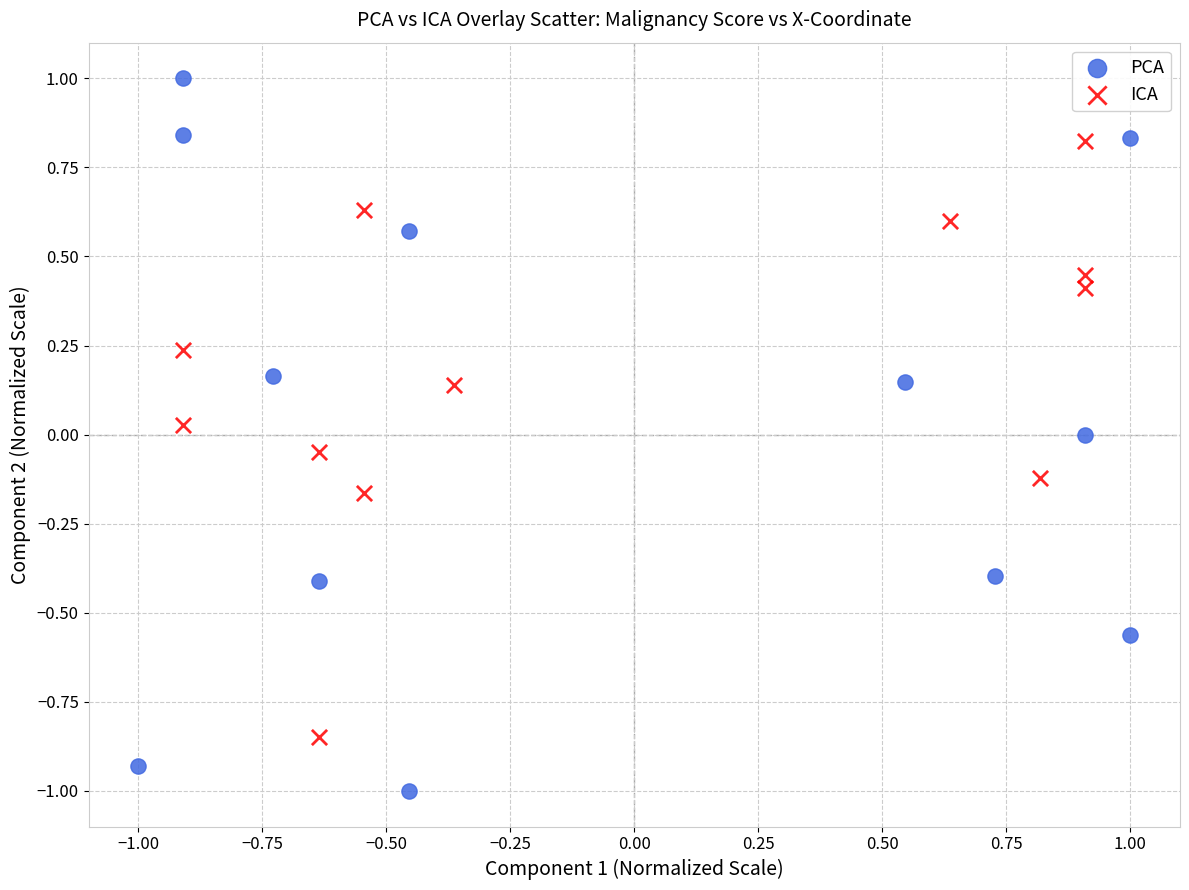

Which series reaches the maximum Y coordinate?

PCA